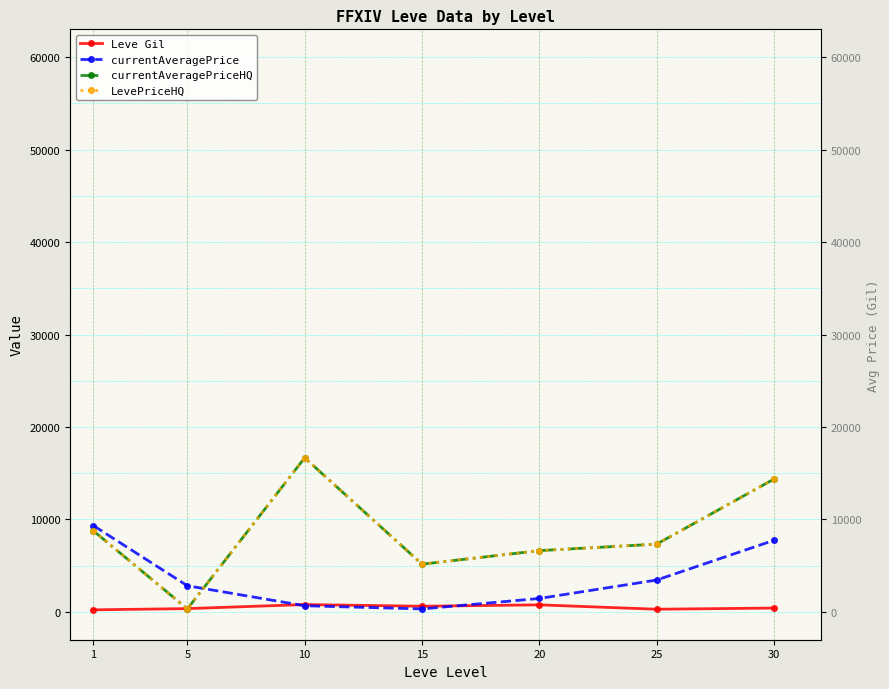

At how many categories does at least one series exceed 12174?

2